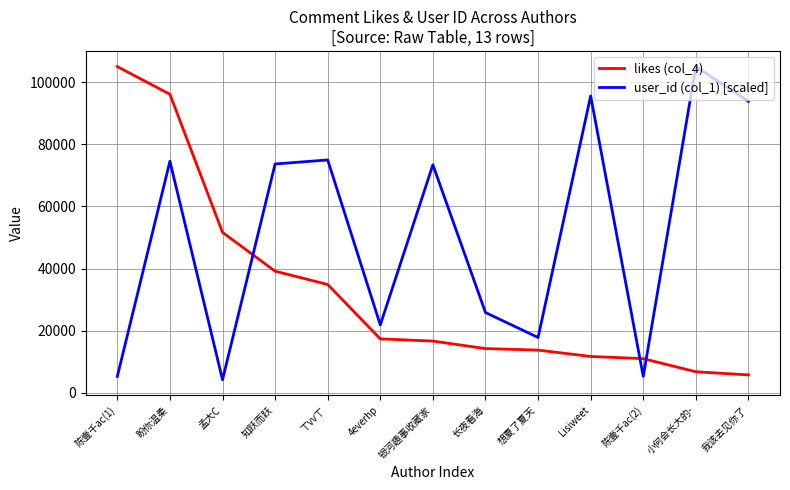

What is the difference between the user_id (col_1) [scaled] values at 陈壹千ac(1) and 盼你温柔?

69258.7